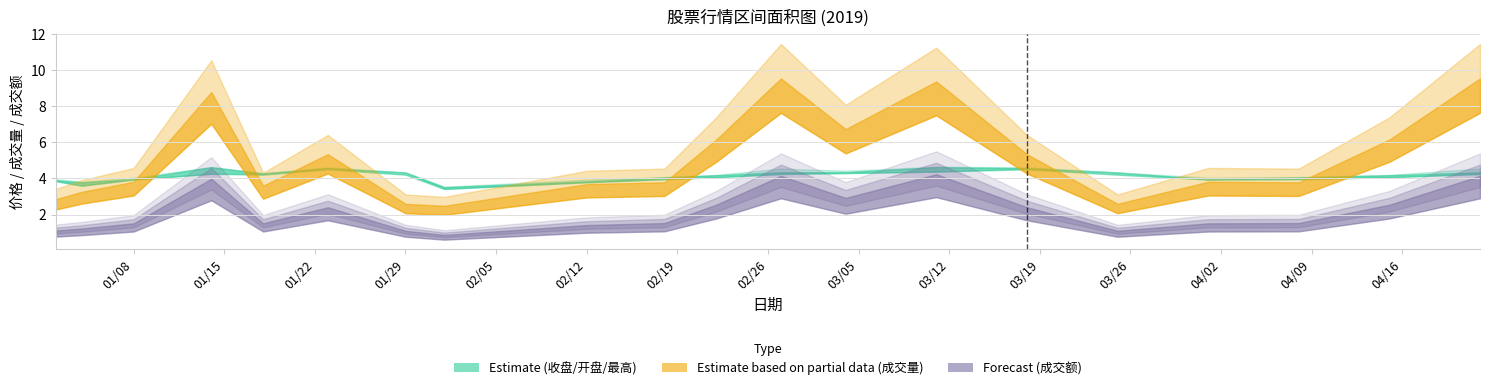

List the labels in order of 最高 value, largest first.

2019/03/11, 2019/01/14, 2019/01/23, 2019/03/18, 2019/02/27, 2019/04/22, 2019/03/04, 2019/01/29, 2019/03/25, 2019/01/18, 2019/02/22, 2019/04/15, 2019/02/18, 2019/04/08, 2019/01/08, 2019/04/01, 2019/01/02, 2019/02/12, 2019/01/04, 2019/02/01